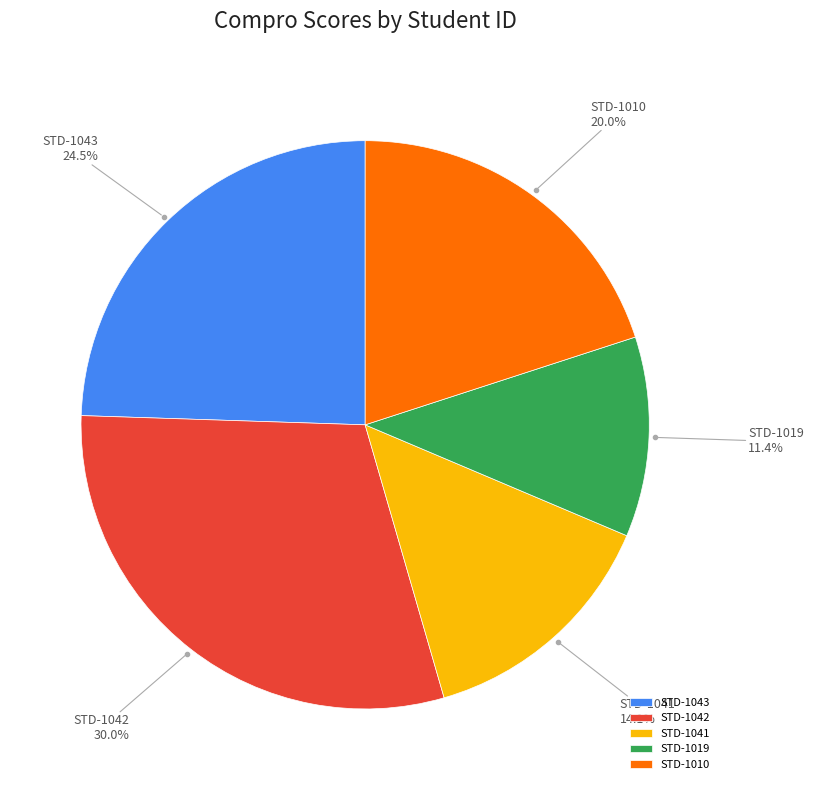

How many segments does this pie chart have?

5